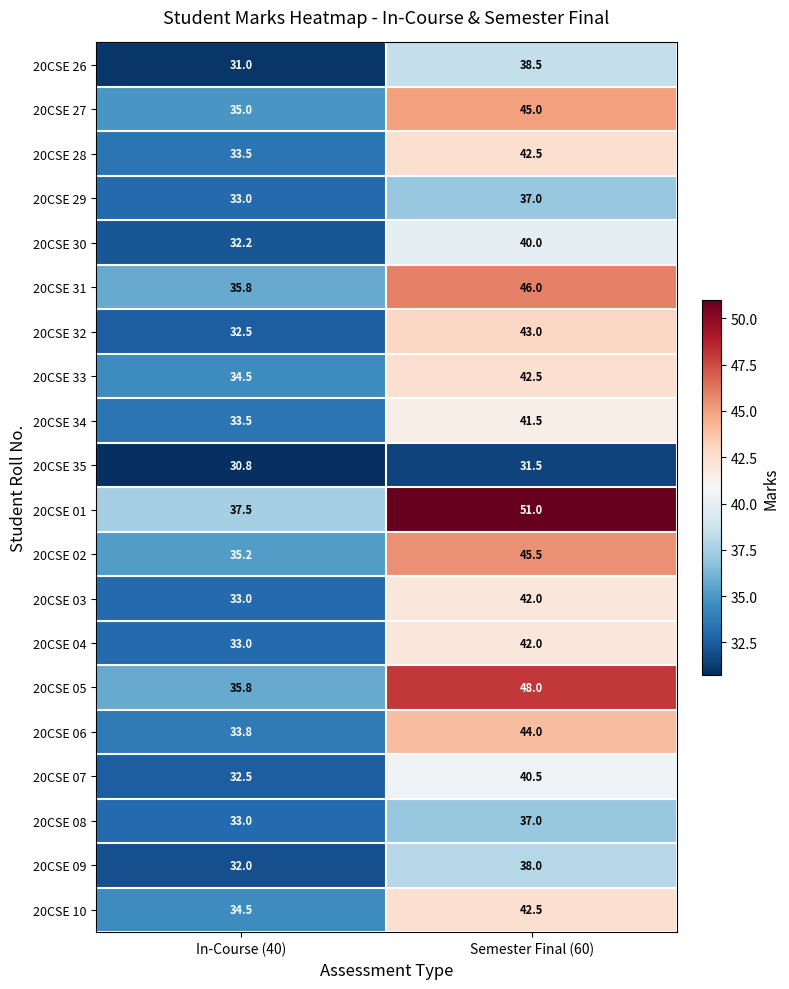

At how many categories does at least one series exceed 45?

1